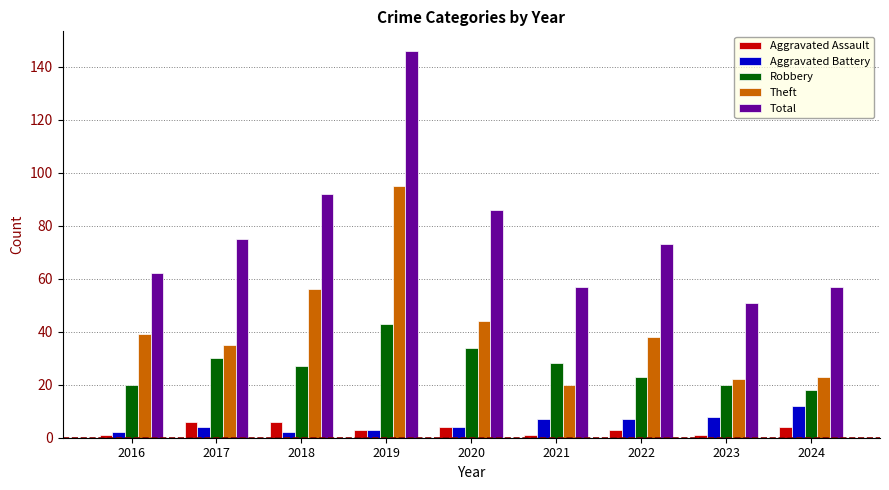

Which series has the largest total across all categories?

Total